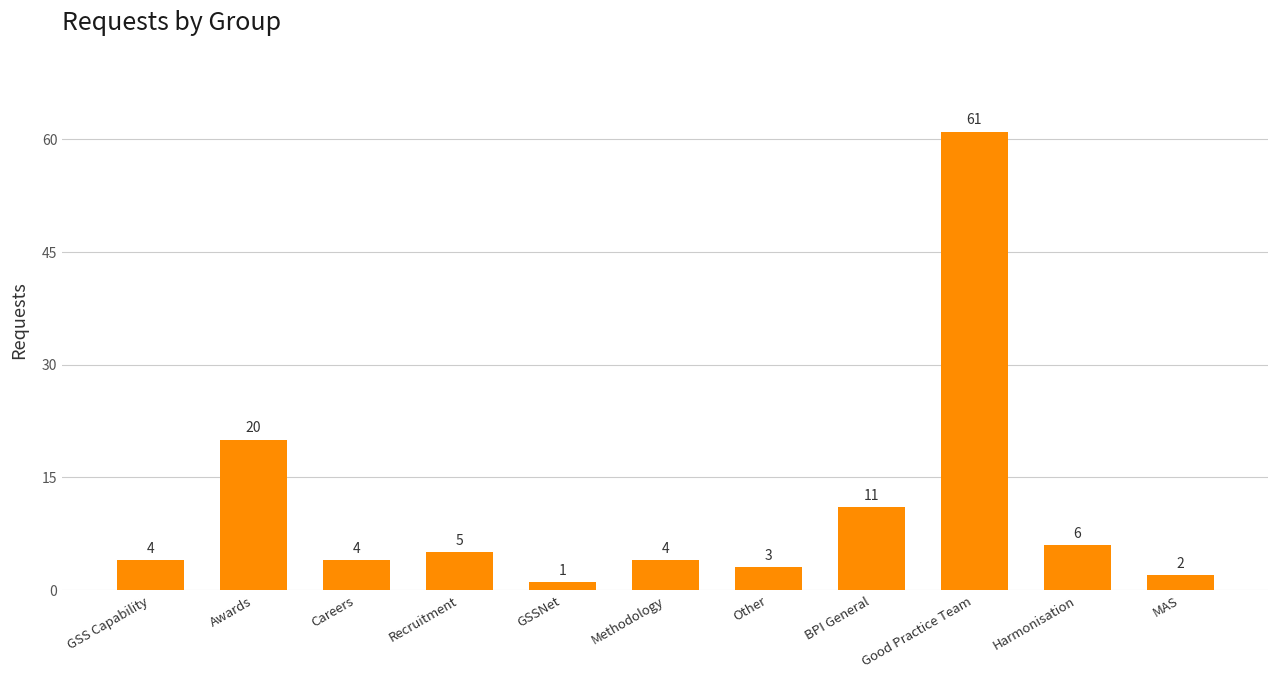

What is the greatest value displayed?

61